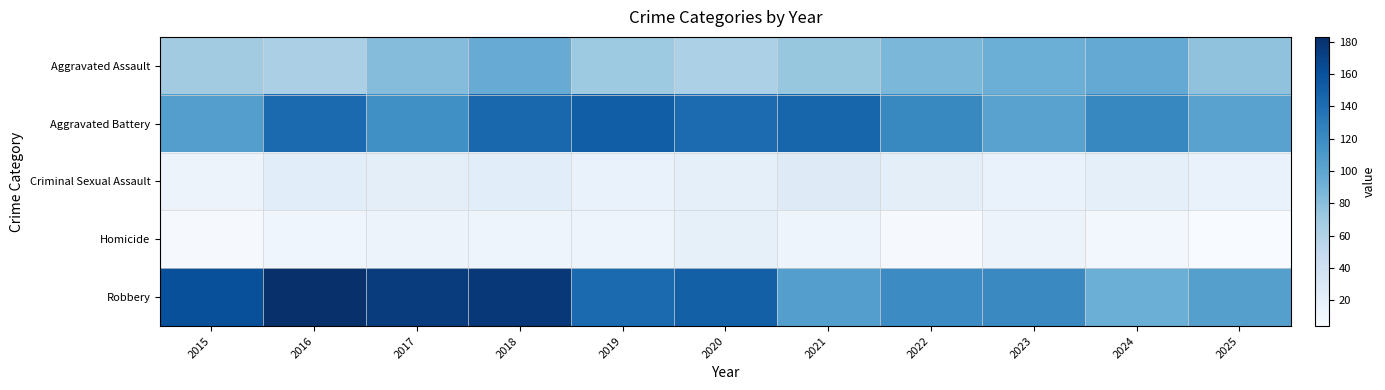

Reading right to left, list all the values displayed in this chart.

Aggravated Assault: 2025=77	2024=97	2023=93	2022=86	2021=74	2020=63	2019=71	2018=95	2017=82	2016=64	2015=69
Aggravated Battery: 2025=103	2024=123	2023=103	2022=122	2021=146	2020=142	2019=151	2018=145	2017=117	2016=143	2015=106
Criminal Sexual Assault: 2025=16	2024=20	2023=16	2022=21	2021=26	2020=20	2019=16	2018=23	2017=21	2016=23	2015=14
Homicide: 2025=4	2024=9	2023=14	2022=6	2021=13	2020=19	2019=13	2018=13	2017=14	2016=12	2015=6
Robbery: 2025=105	2024=93	2023=121	2022=120	2021=106	2020=150	2019=143	2018=177	2017=174	2016=183	2015=161